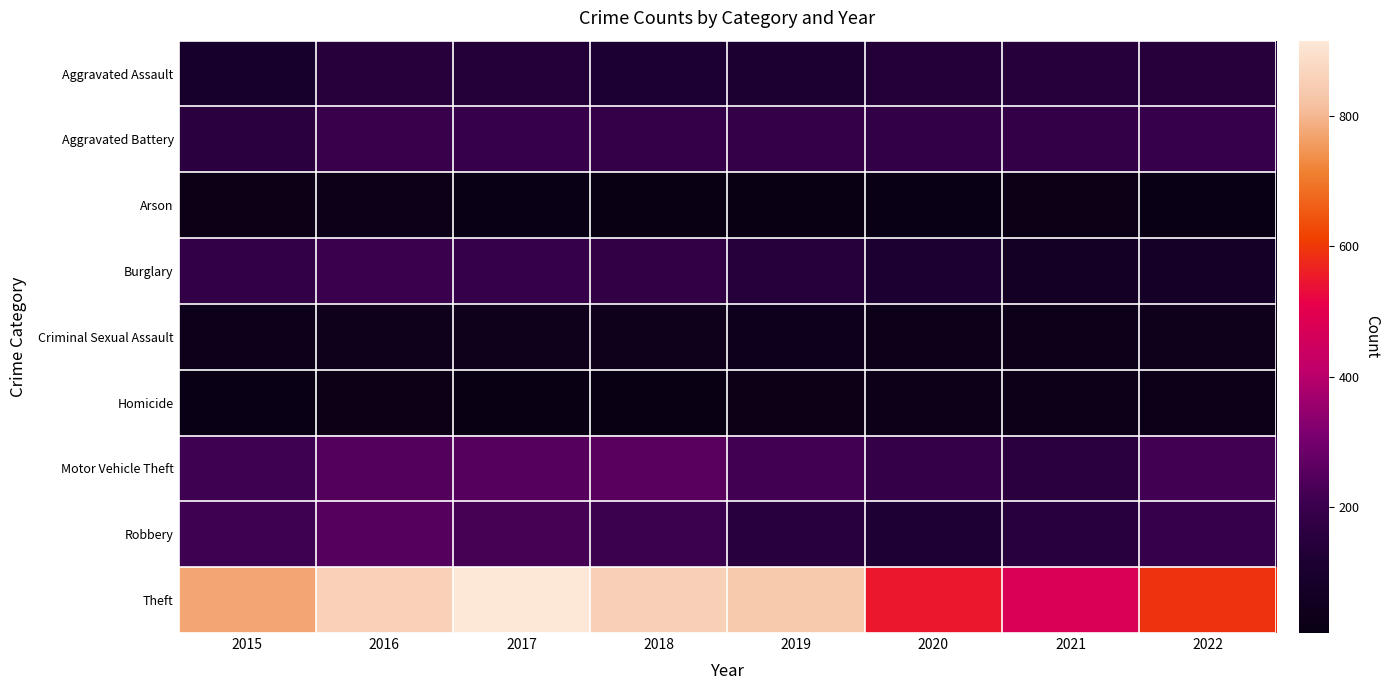

Which label corresponds to the smallest value in the chart?

2019